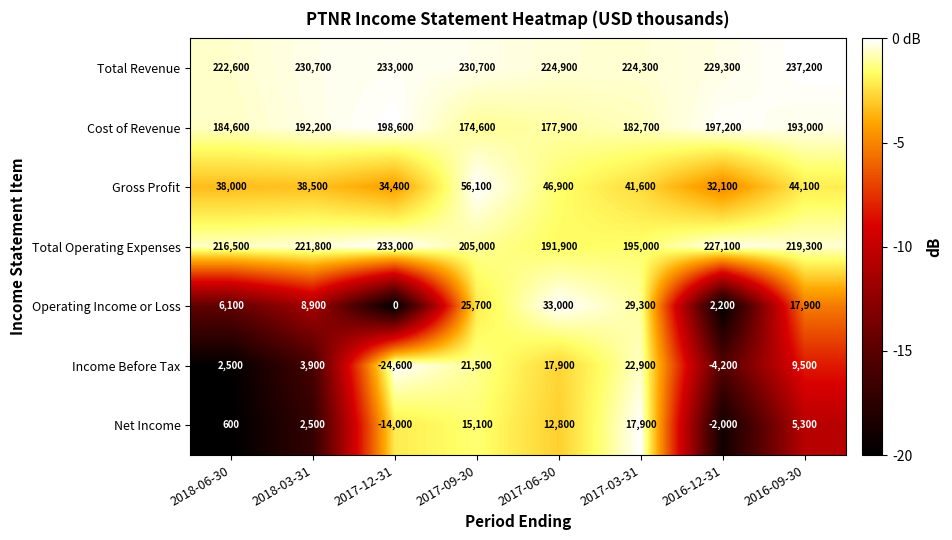

What is the total value across all series at 2018-03-31?

698500